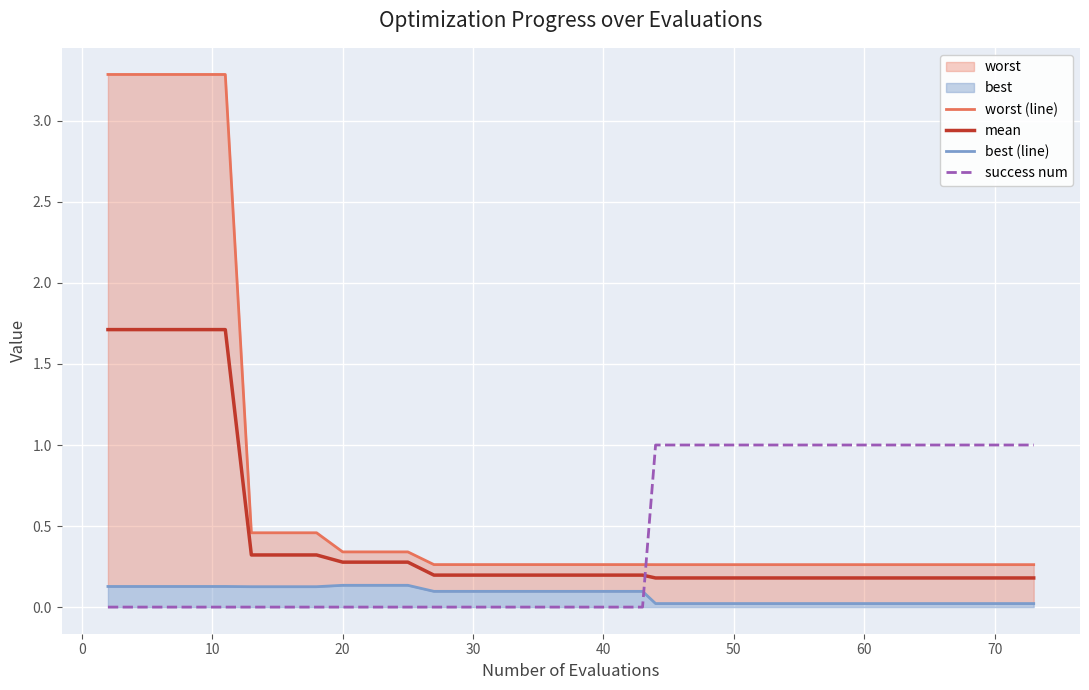

Count the best (line) values in the range 0 to 1.

40